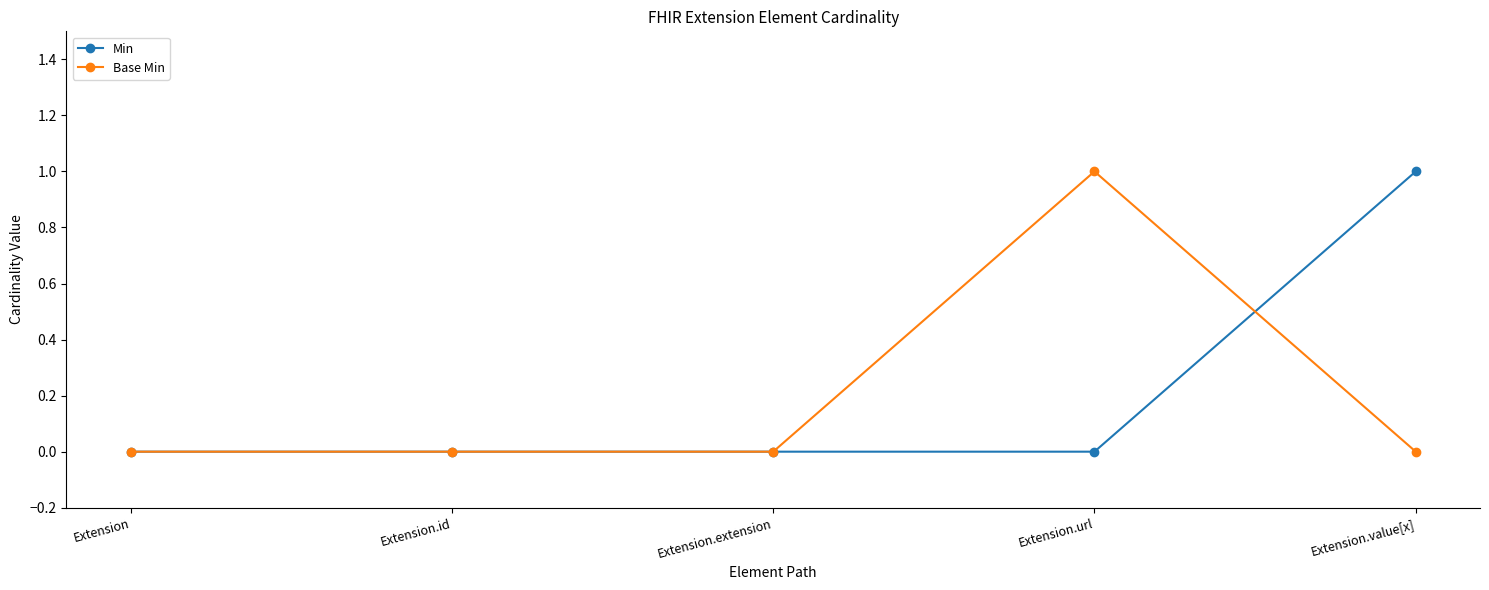

What are all the series names shown in the legend?

Min, Base Min